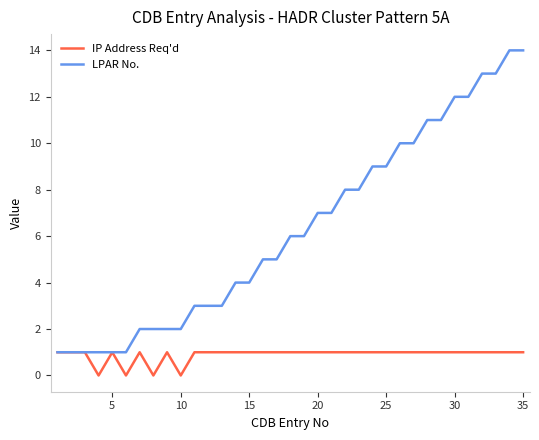

Which series has the largest total across all categories?

LPAR No.